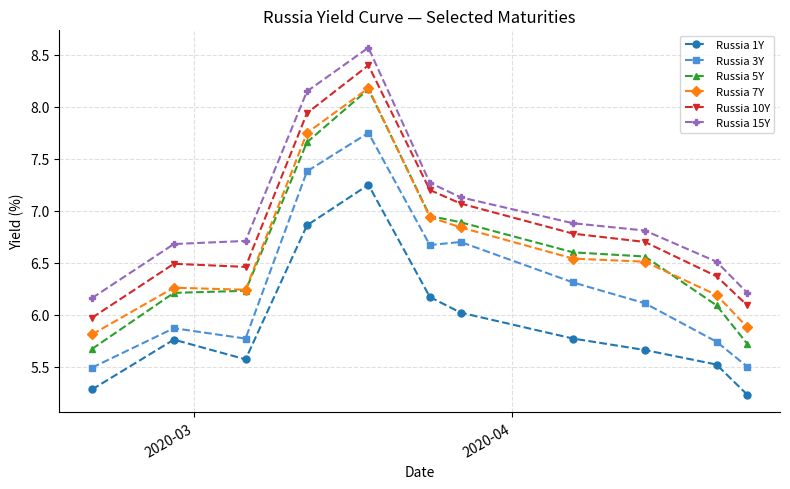

At how many categories does at least one series exceed 5?

11